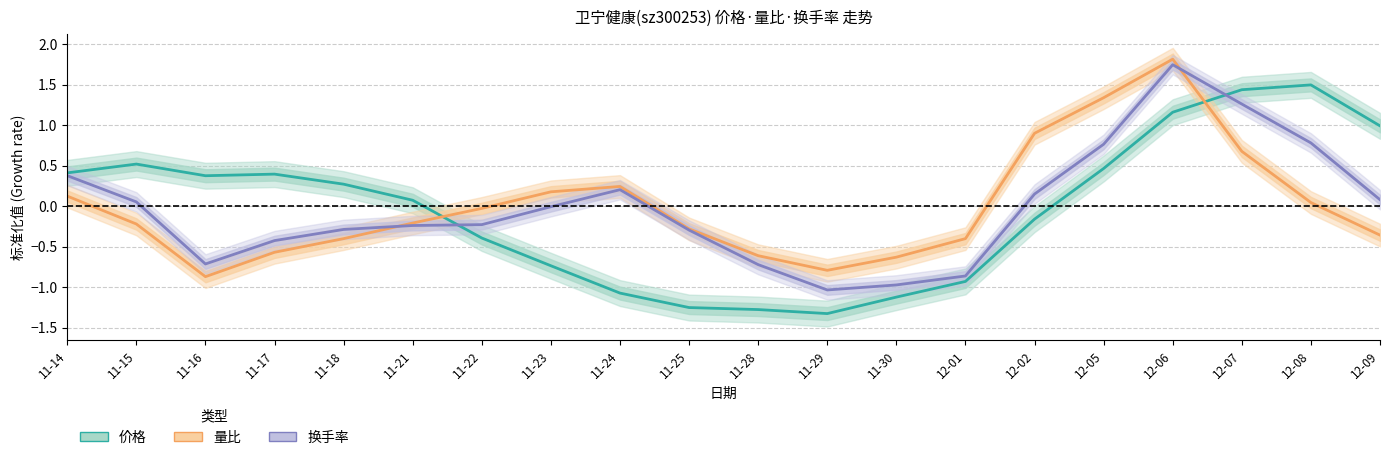

What is the difference between the second highest and second lowest values in the 换手率 series?

2.2